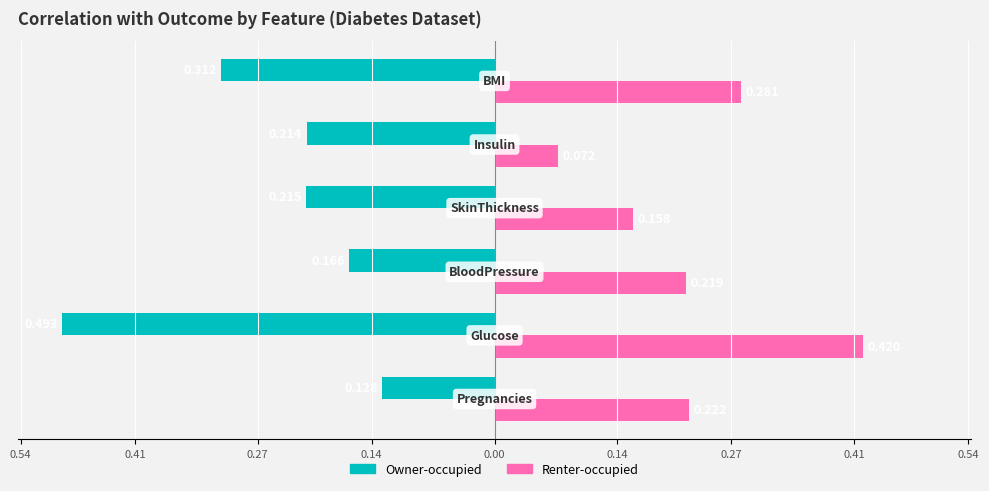

What are all the series names shown in the legend?

Owner-occupied, Renter-occupied